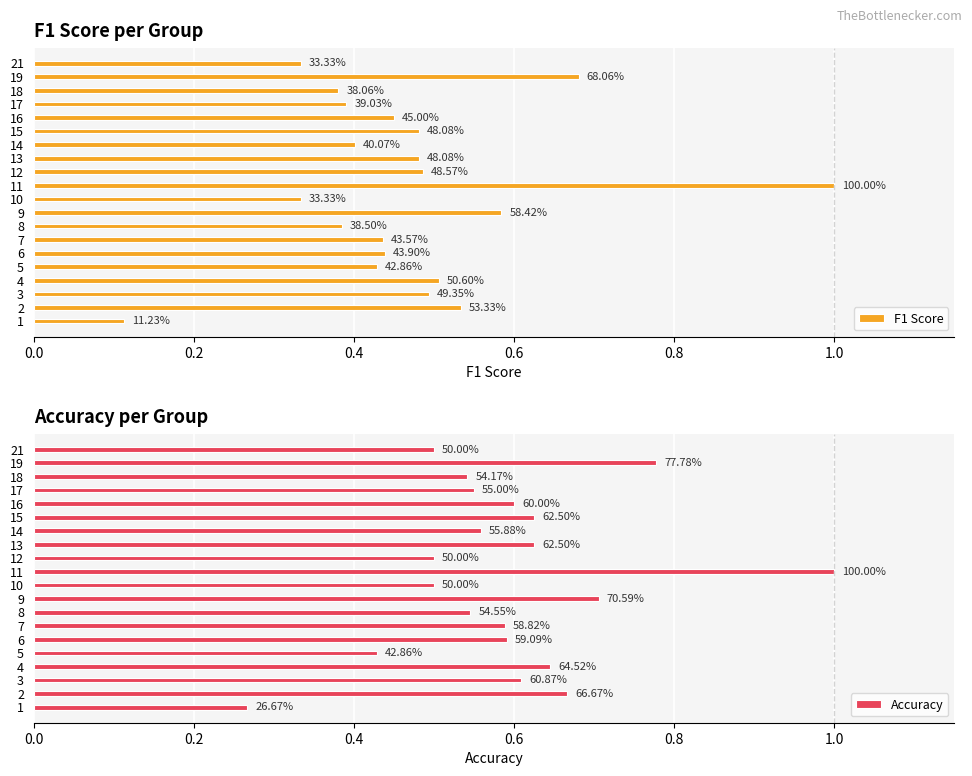

The value of F1 Score at 12 is 0.2. True or false?

False